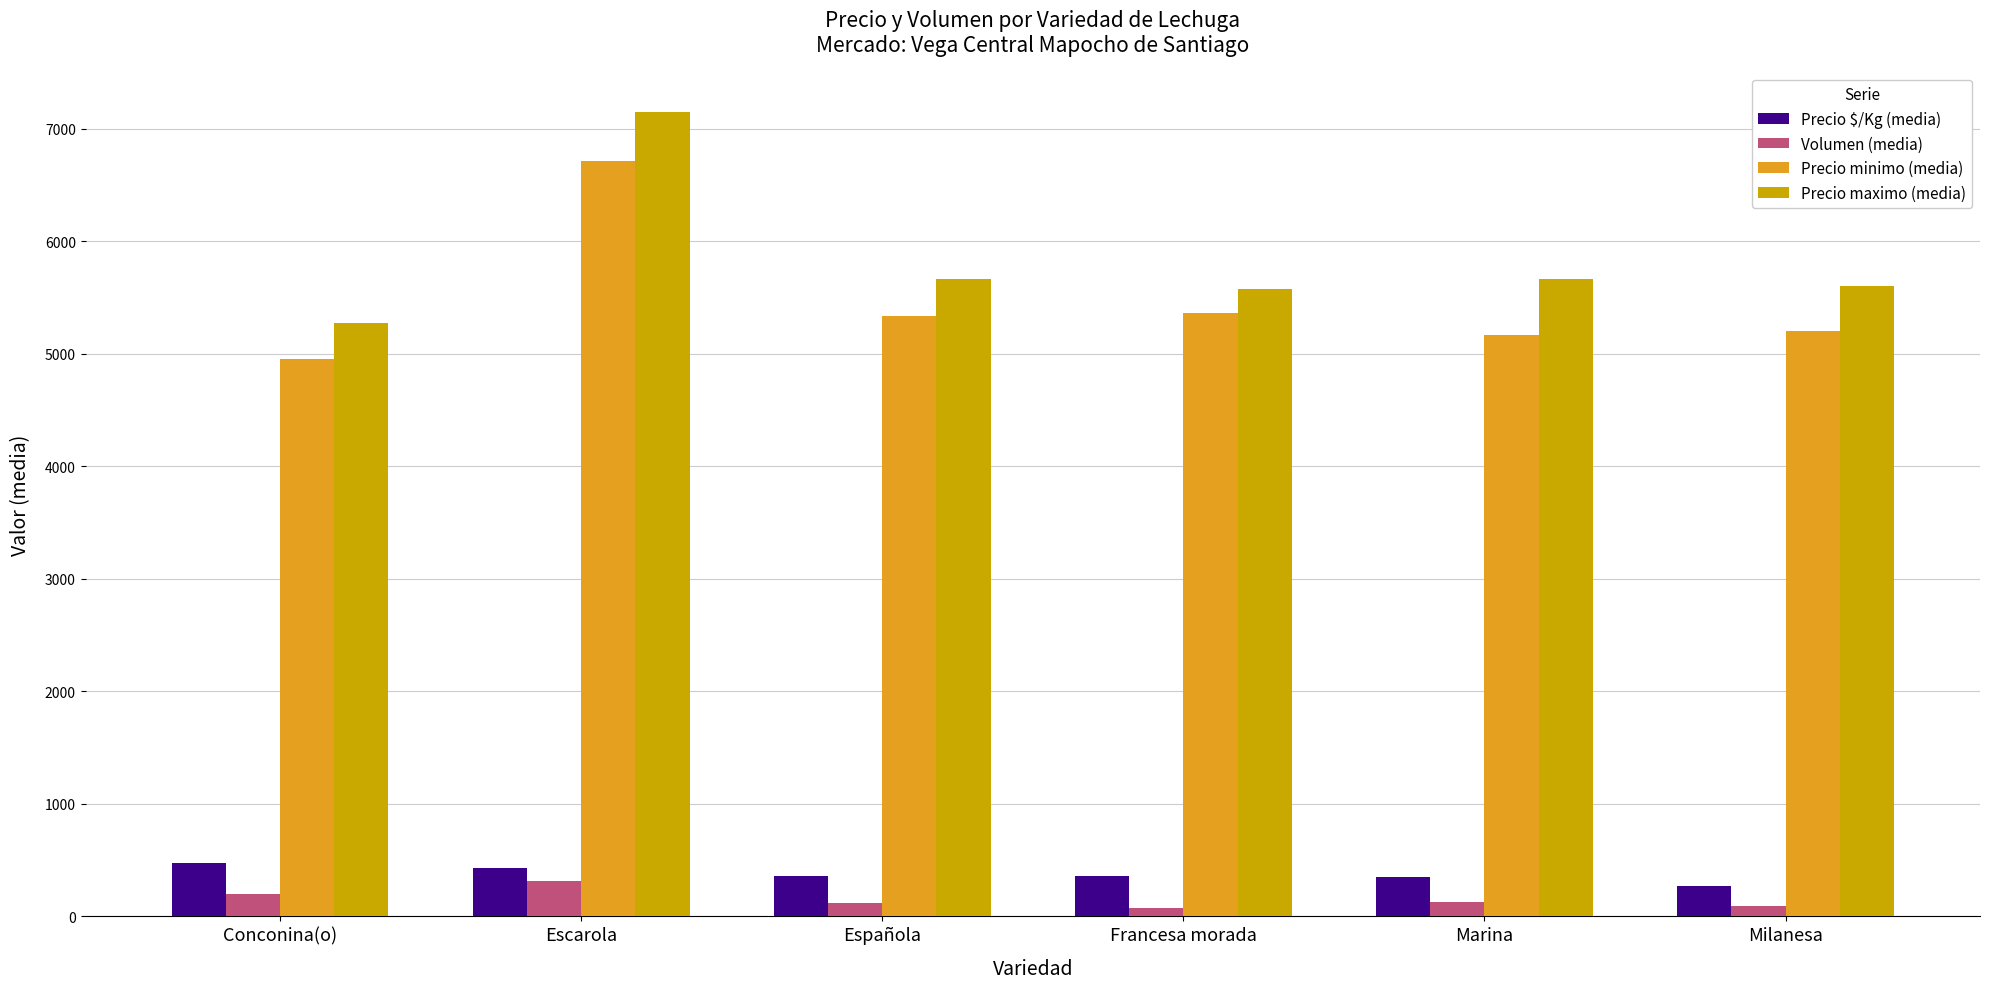

Read the Volumen (media) value at Francesa morada.

72